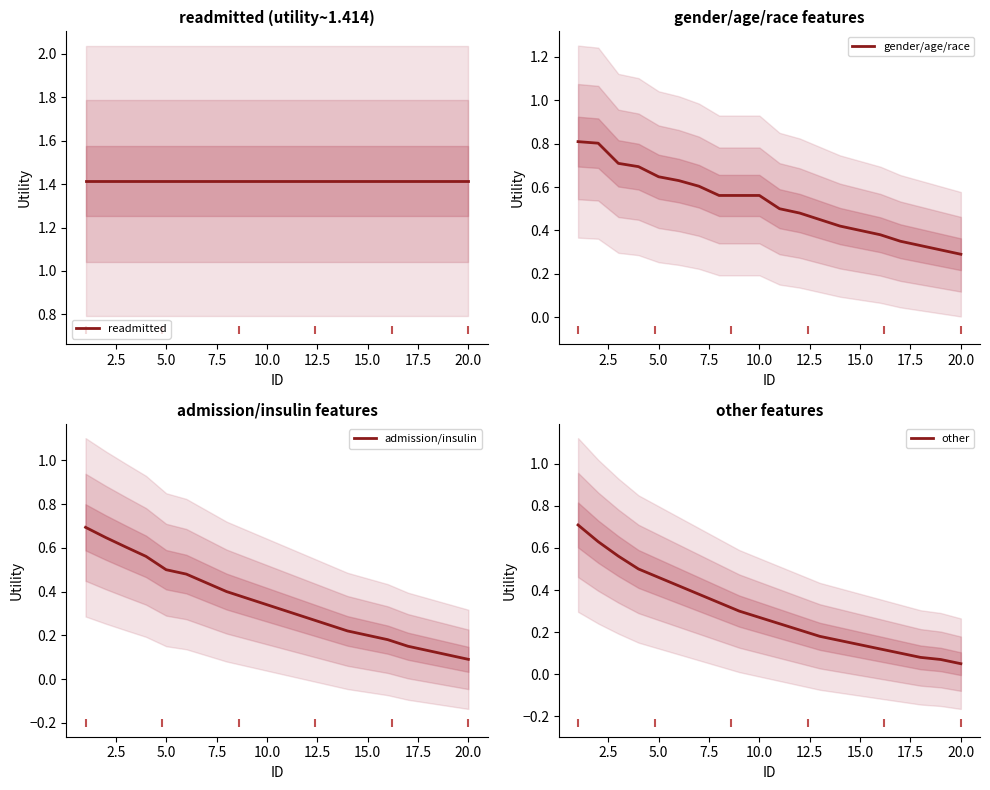

The other series shows 0.4 at 10.0. True or false?

False